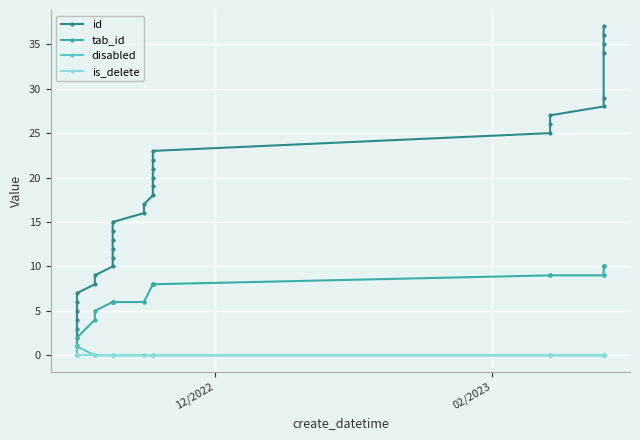

Which series has the widest spread of values?

id